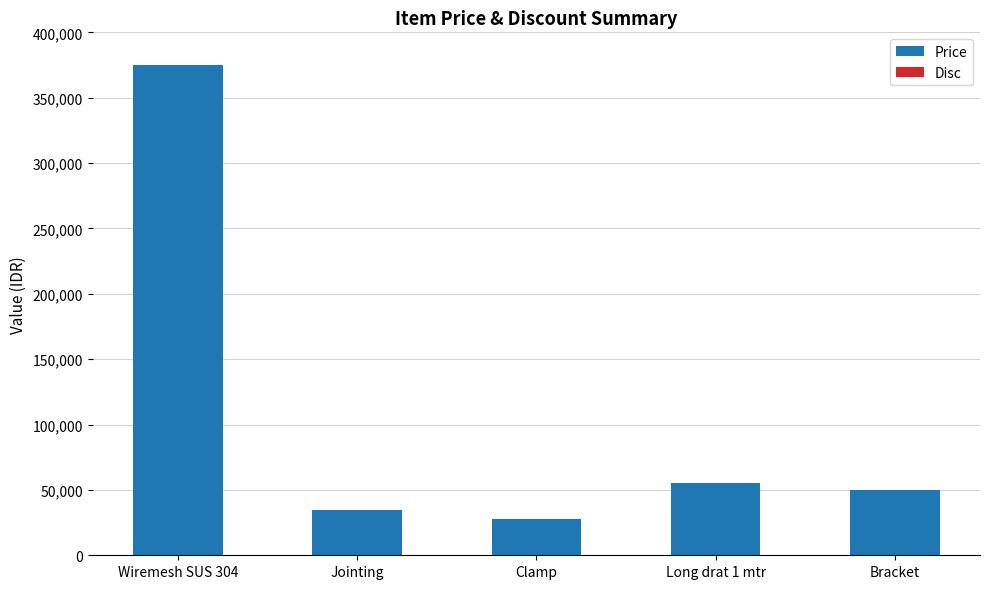

What is the average value?

108500